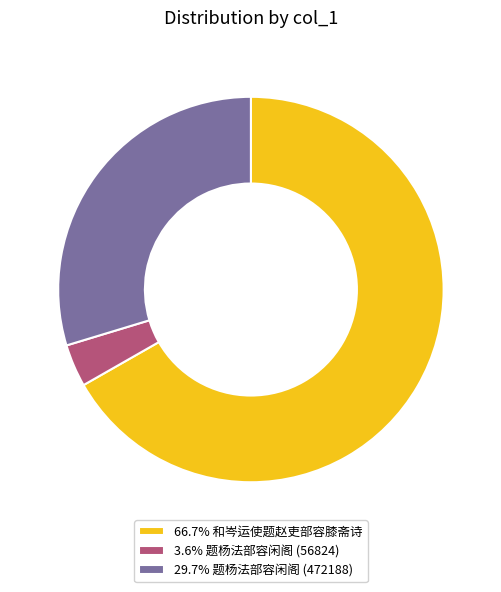

Approximately how many times larger is the value at 29.7% 题杨法部容闲阁 (472188) compared to 66.7% 和岑运使题赵吏部容膝斋诗?

0.4